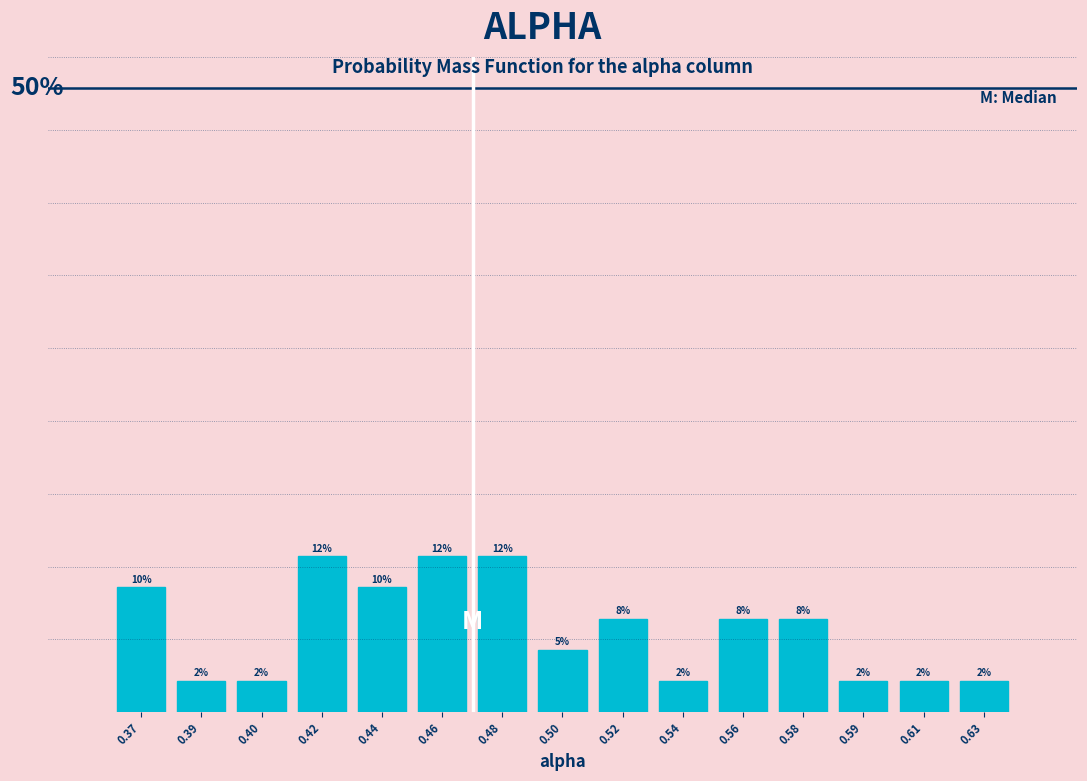

Does the chart contain any negative values?

No